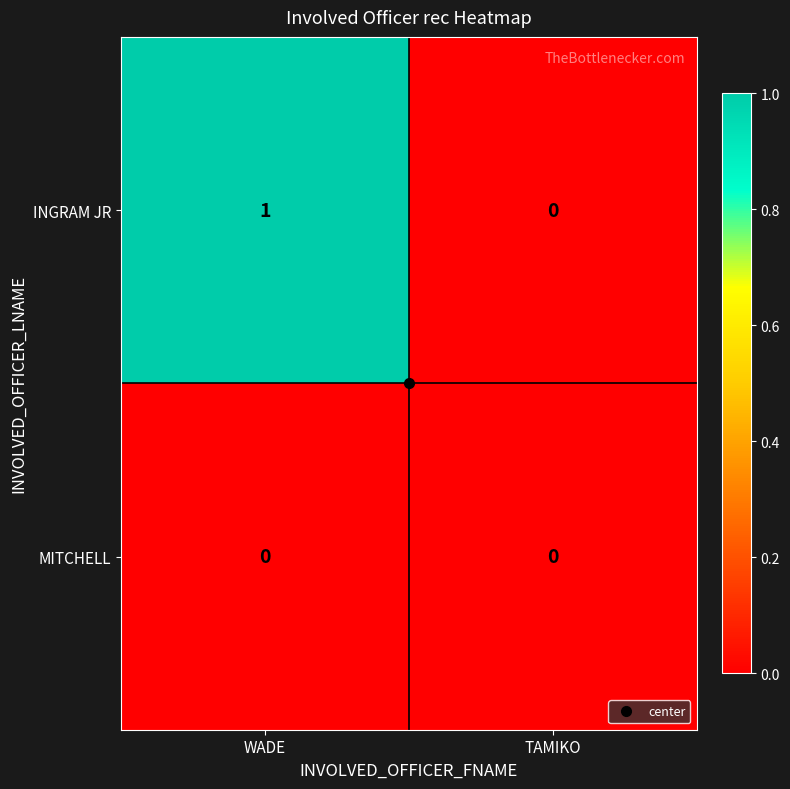

Rank the series by their maximum value, from highest to lowest.

INGRAM JR, MITCHELL